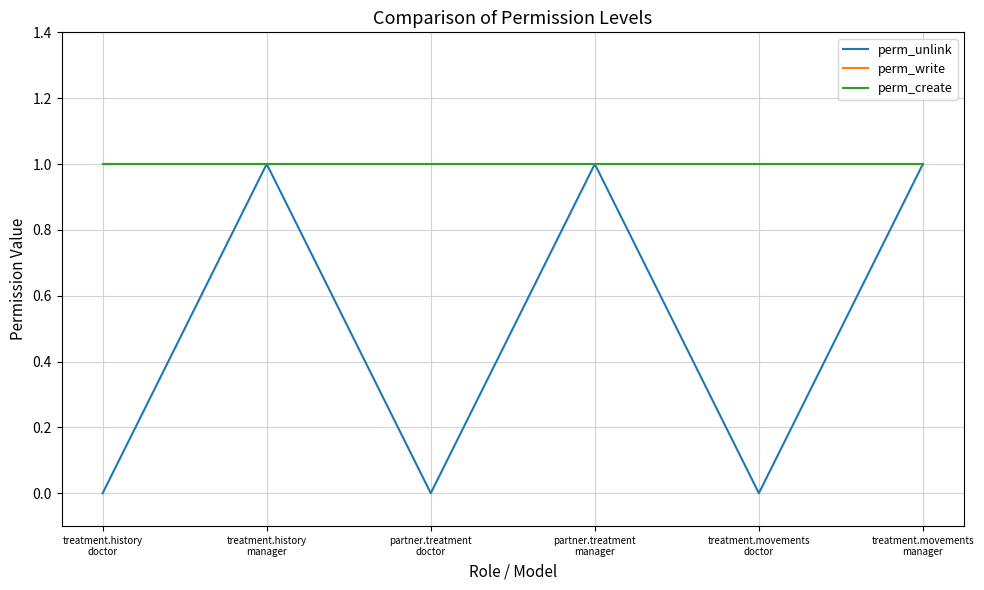

Does the chart display data point markers on the line(s)?

No